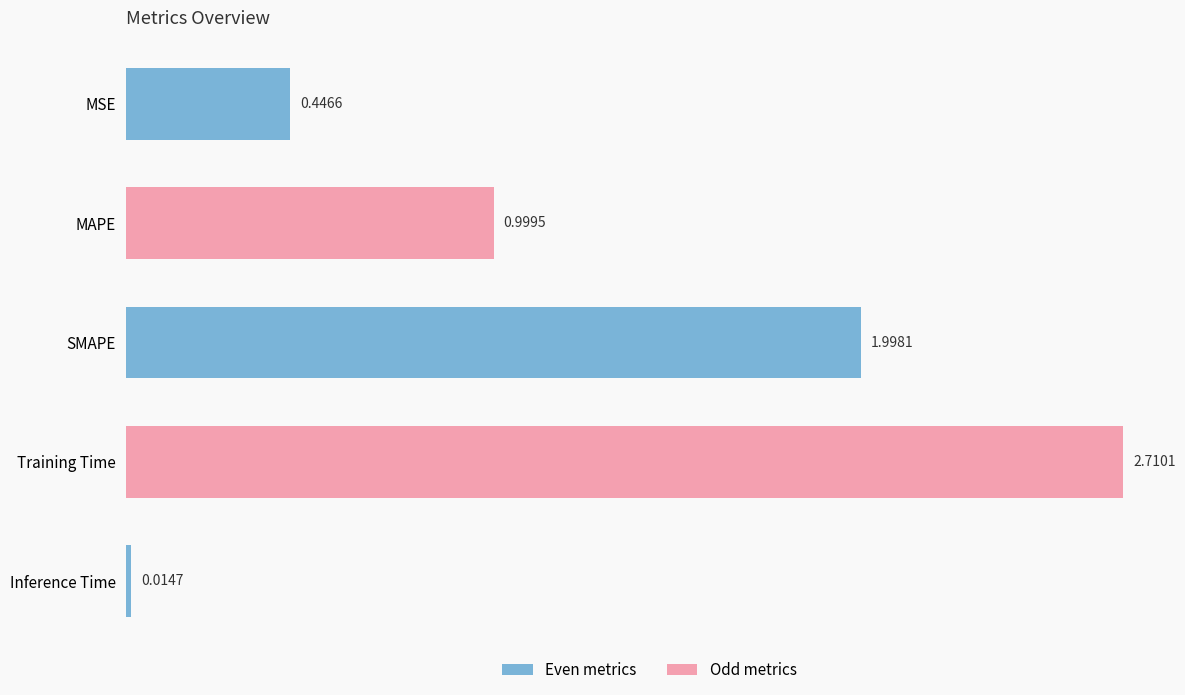

List the labels in order of value, largest first.

Training Time, SMAPE, MAPE, MSE, Inference Time